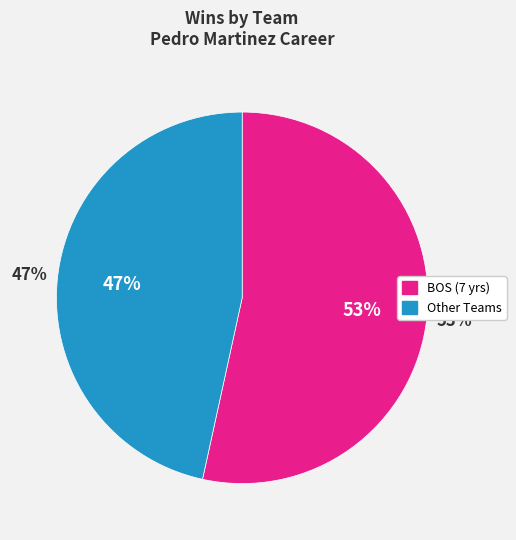

To the nearest percent, what portion does BOS (7 yrs) represent?

53%